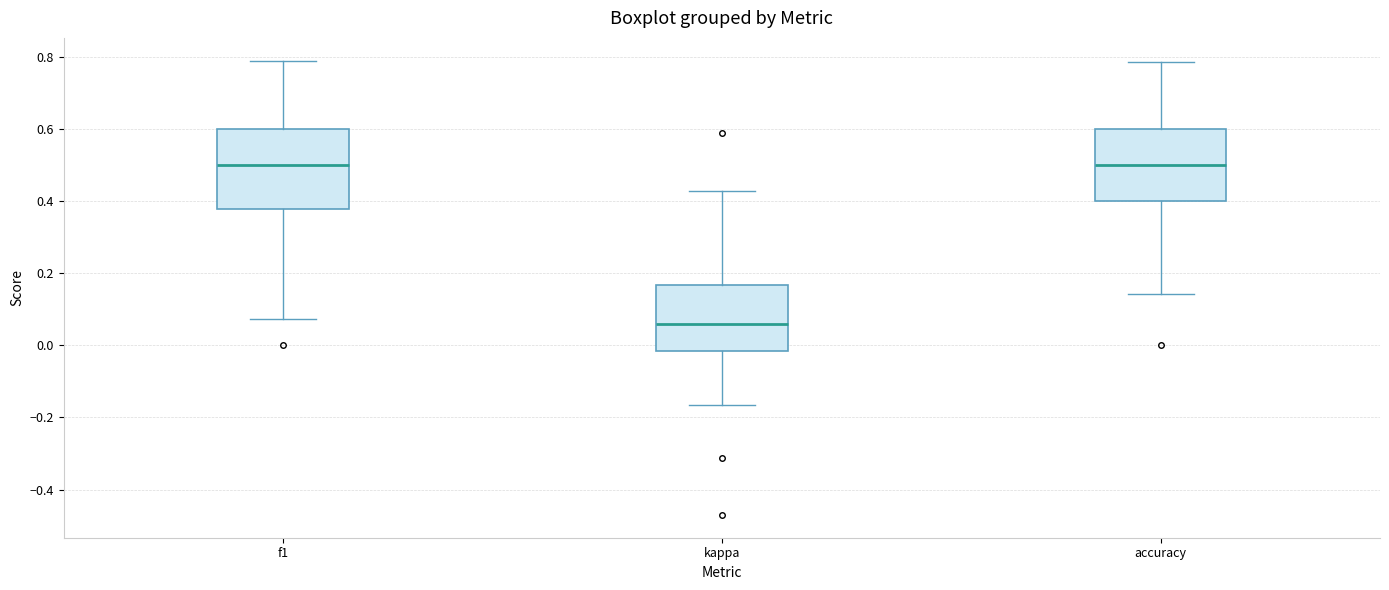

Comparing the boxes themselves (not the whiskers), which one is the tallest?

f1